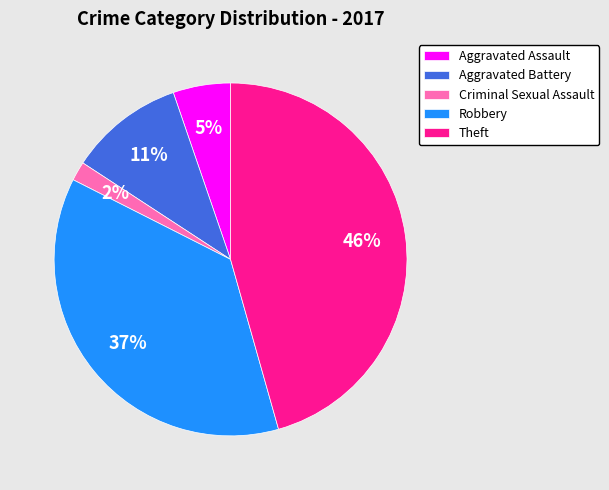

What percentage is the Criminal Sexual Assault slice, to the nearest percent?

2%